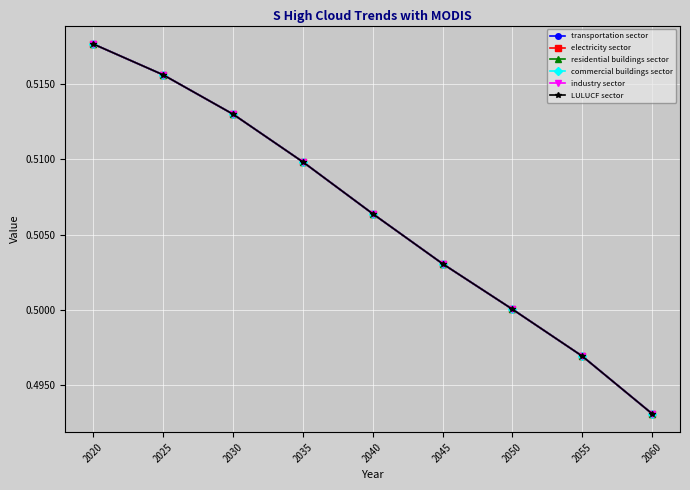

How many lines are shown in the chart?

6